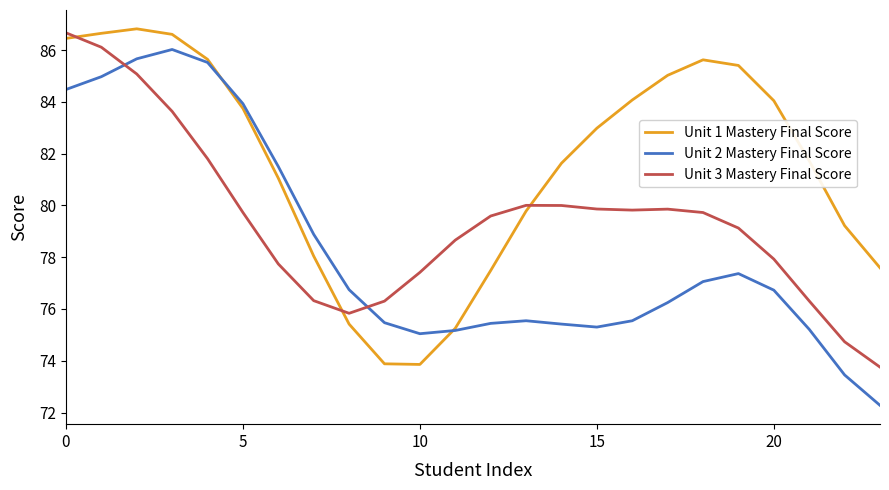

Does the chart have visible grid lines?

No